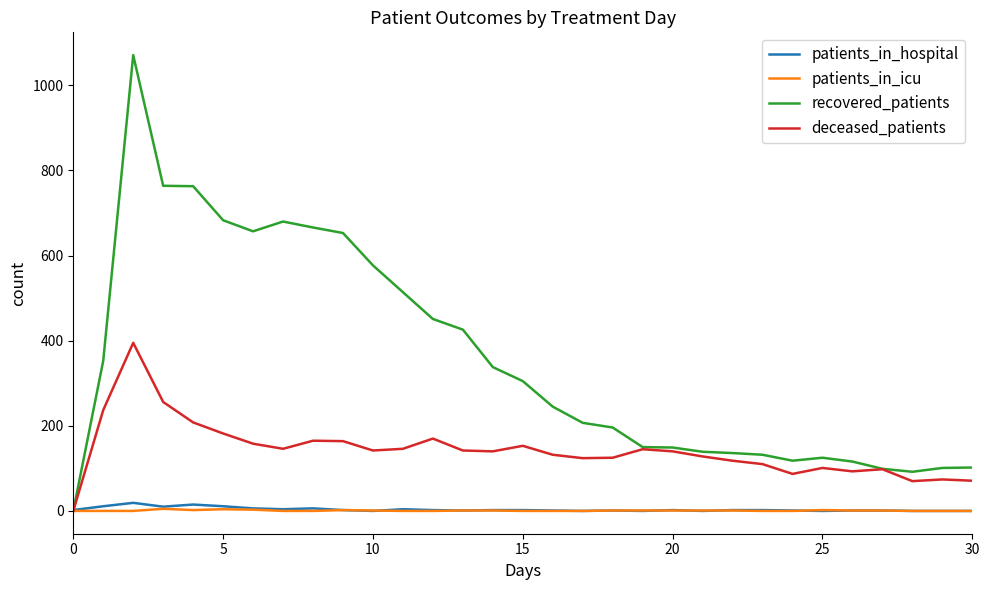

What is the greatest value displayed?

1071